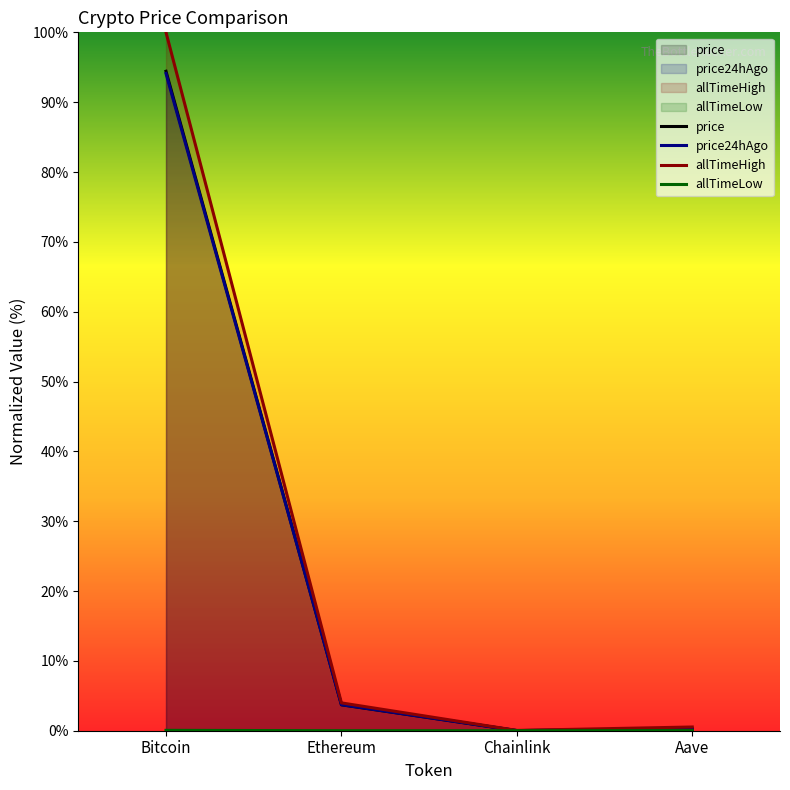

Reading left to right, transcribe all the data shown in this chart.

price: Bitcoin=94.4	Ethereum=3.7	Chainlink=0.0	Aave=0.2
price24hAgo: Bitcoin=94.1	Ethereum=3.7	Chainlink=0.0	Aave=0.2
allTimeHigh: Bitcoin=100.0	Ethereum=4.0	Chainlink=0.0	Aave=0.5
allTimeLow: Bitcoin=0.1	Ethereum=0.0	Chainlink=0.0	Aave=0.0